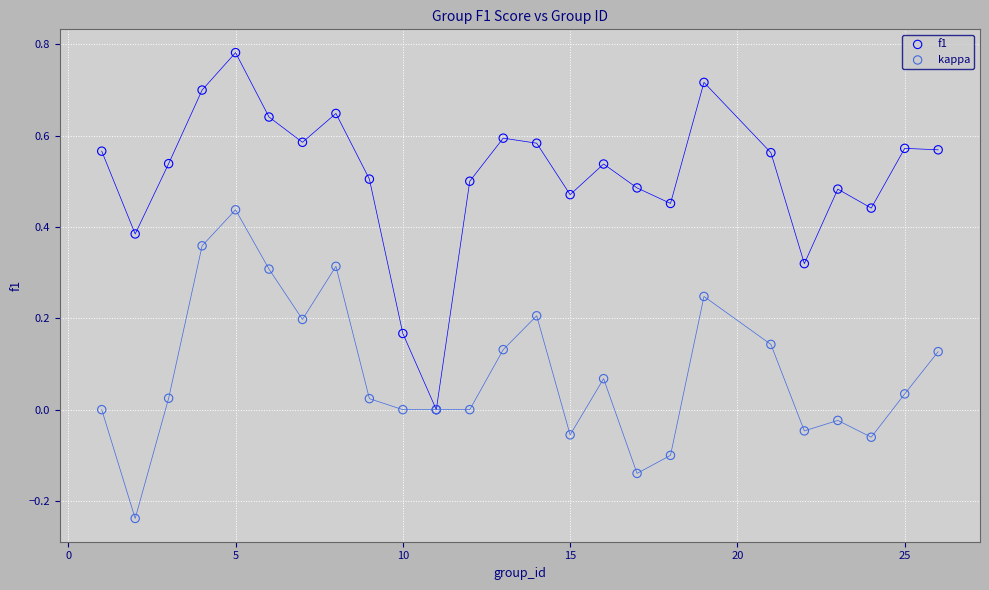

Which series has the largest Y range (max minus min)?

f1